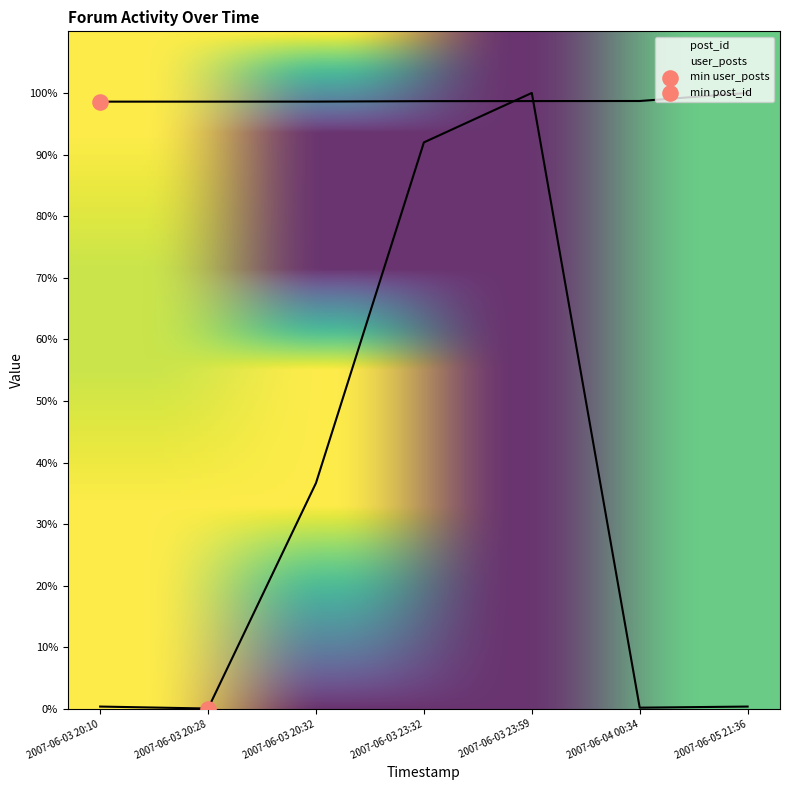

At which category is the sum across all series the highest?

2007-06-03 23:59